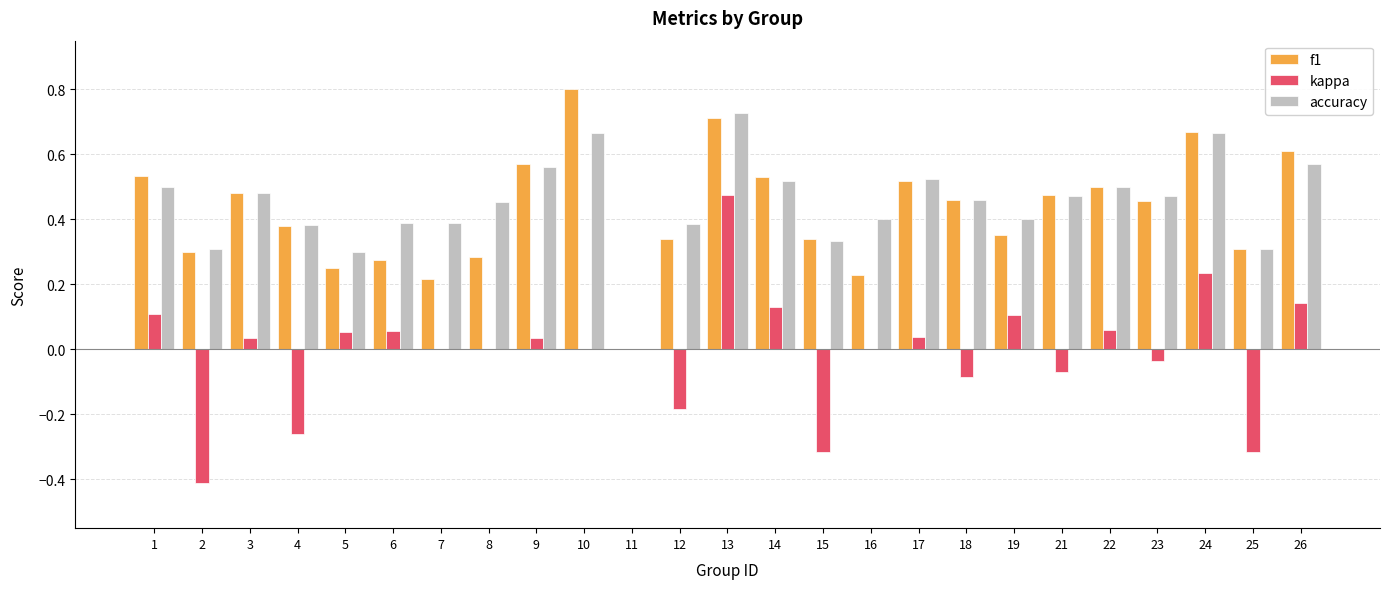

How many data points does each series have?

25